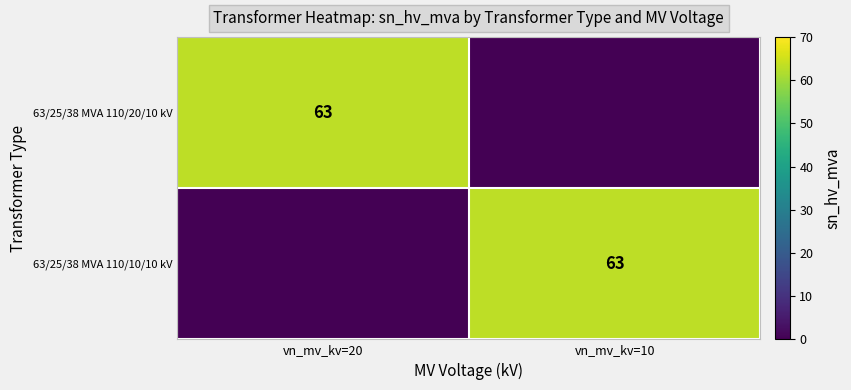

True or false: 63/25/38 MVA 110/10/10 kV has a value of 106 at vn_mv_kv=10.

False